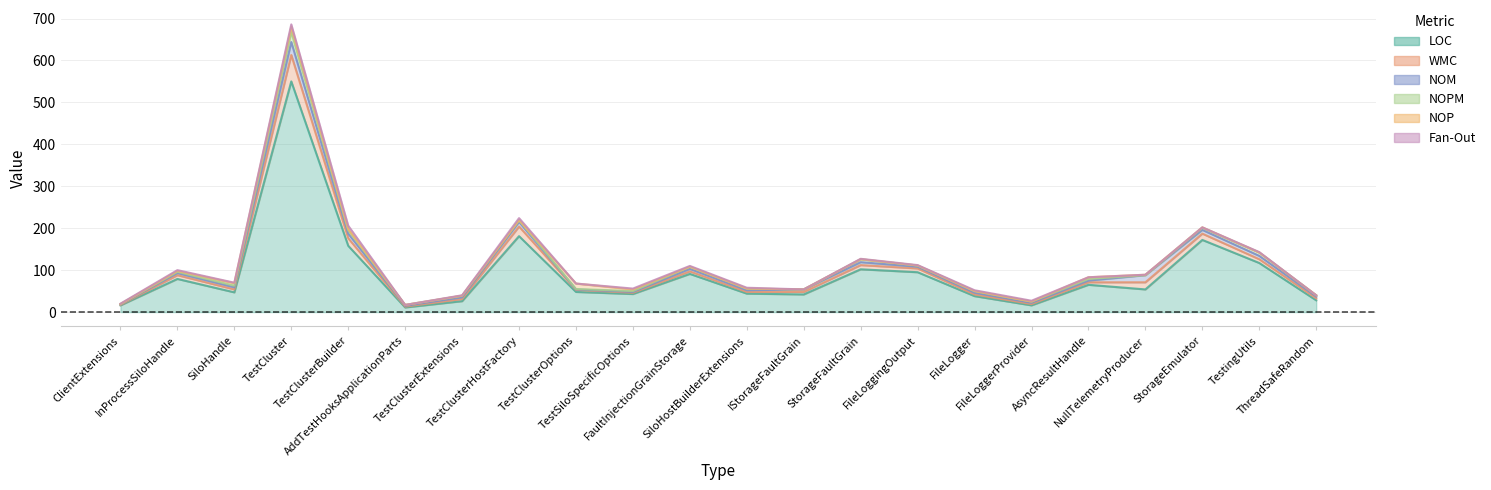

True or false: NOP has more than 1 interior local peaks.

True